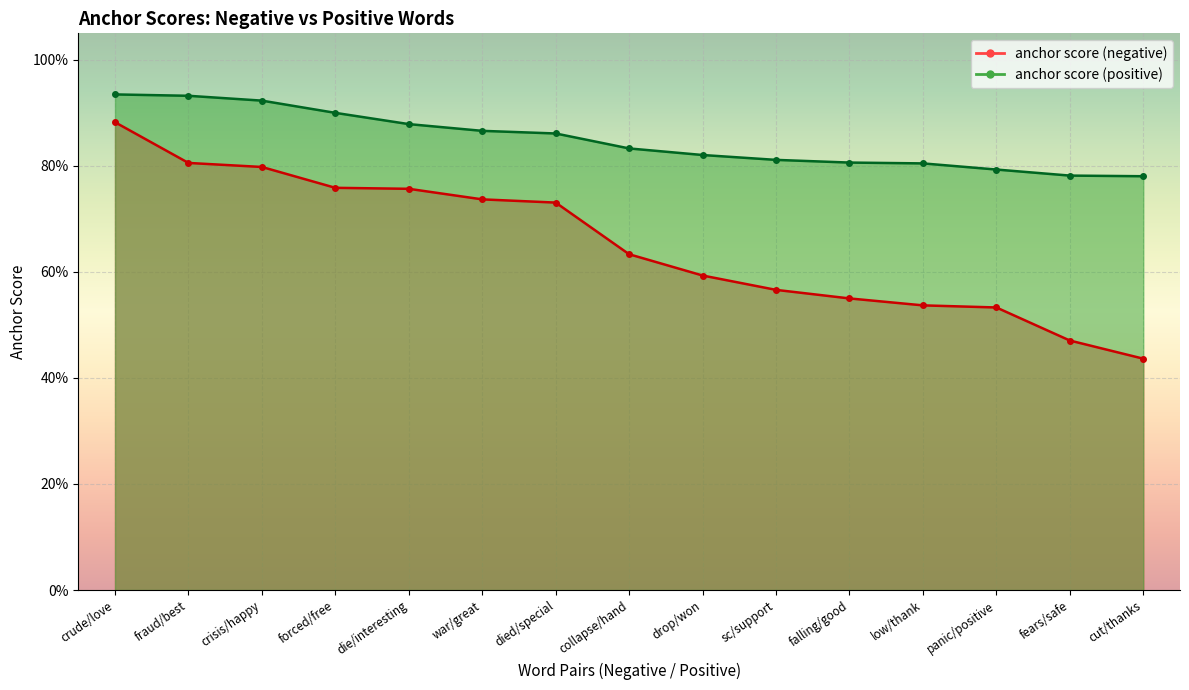

What position from the left is drop/won?

9